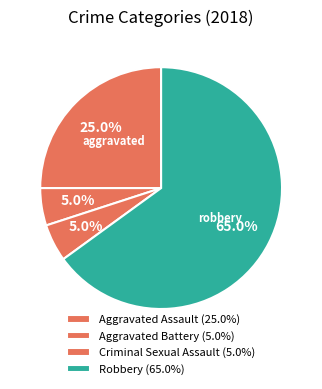

Which category accounts for the majority?

Robbery